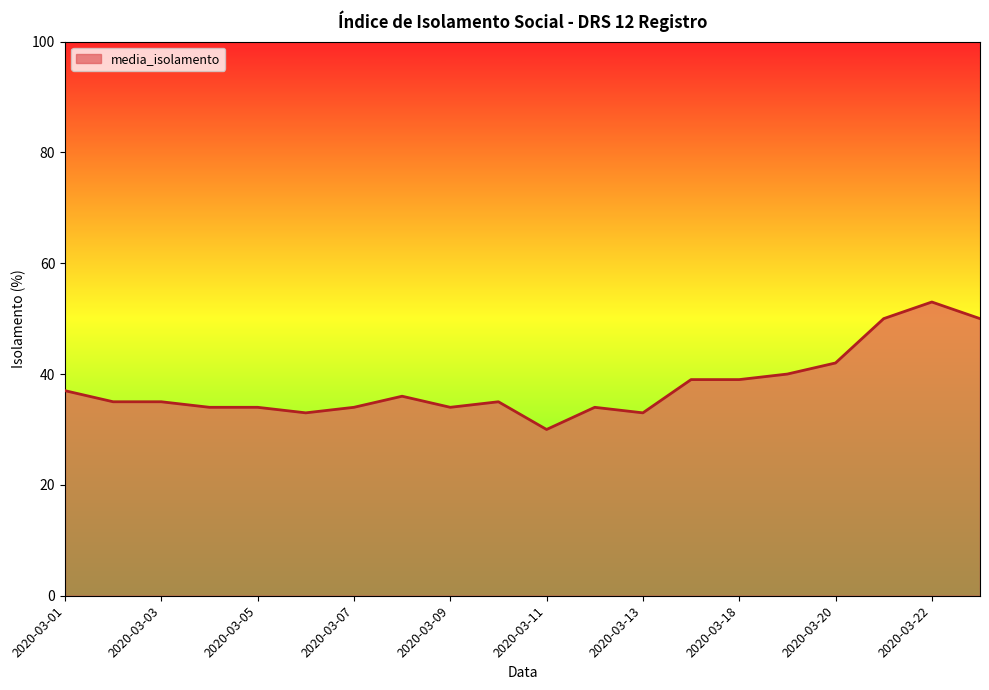

True or false: there are more than 0 points higher than both neighbors.

True